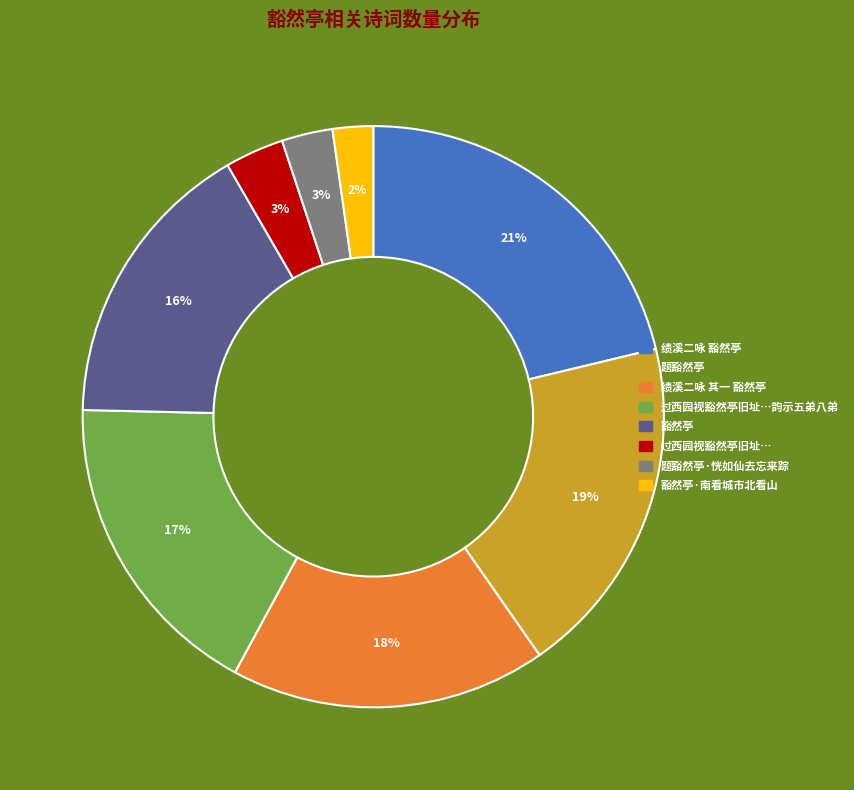

Is there a majority slice in this chart?

No